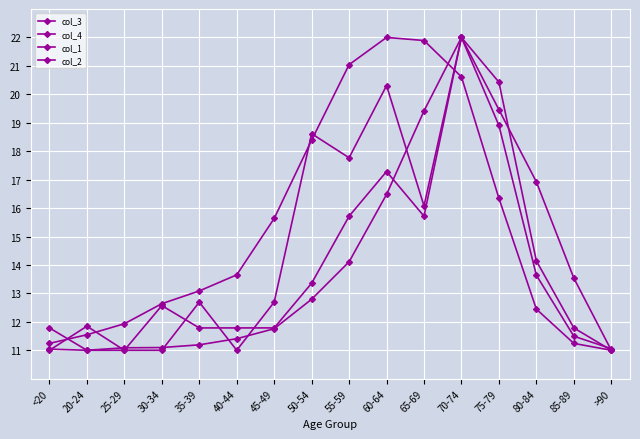

Count the number of data series in this chart.

4